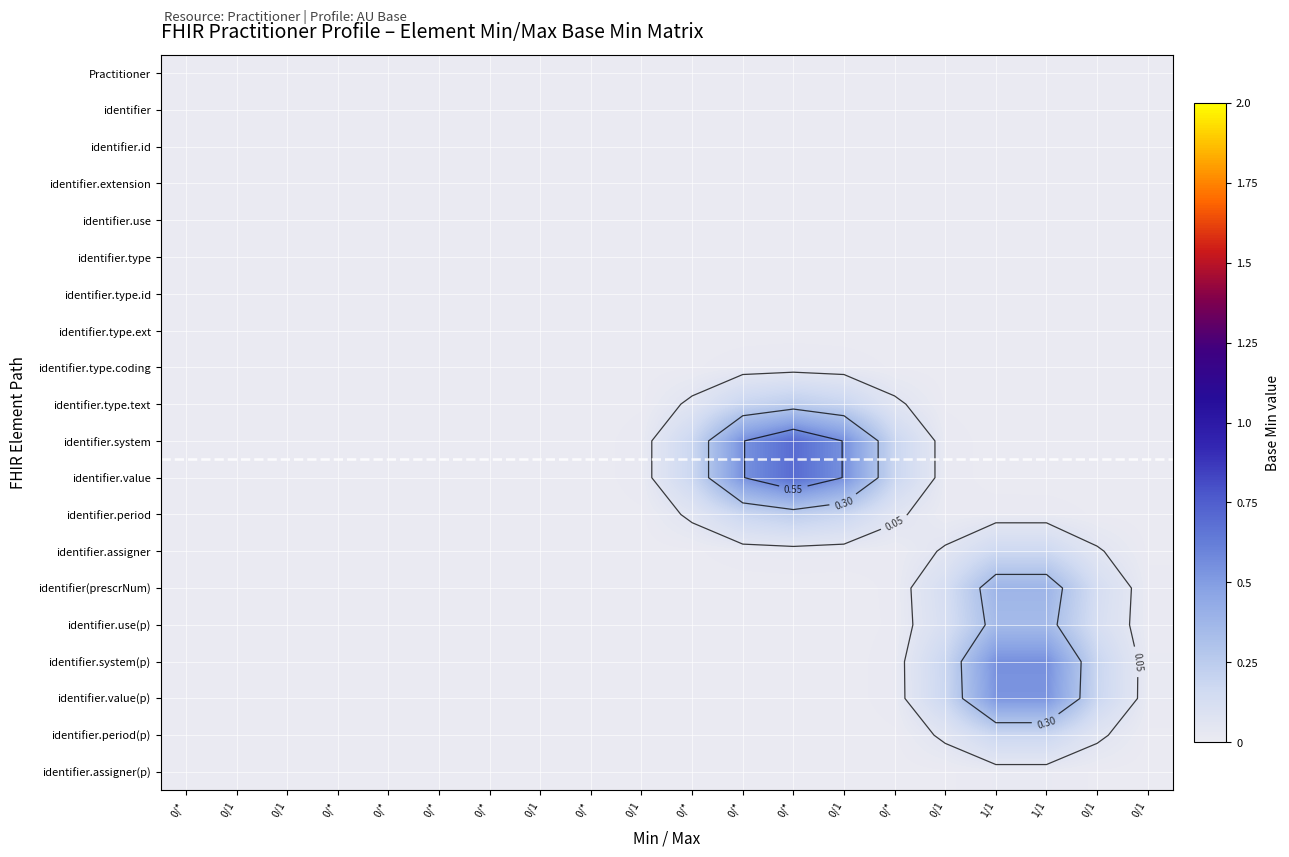

How many categories are shown in the chart?

20